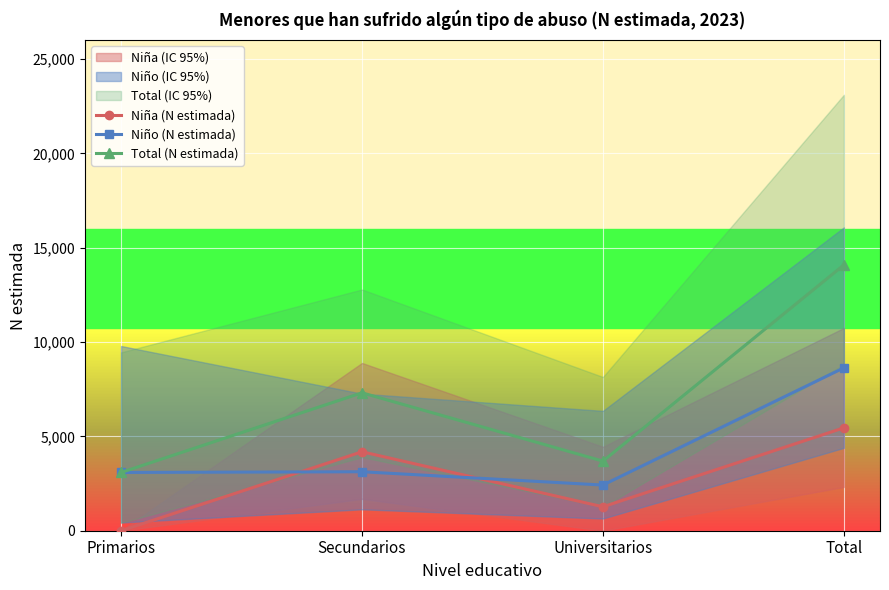

Between Primarios and Total, which series saw the biggest shift?

Total (N estimada)